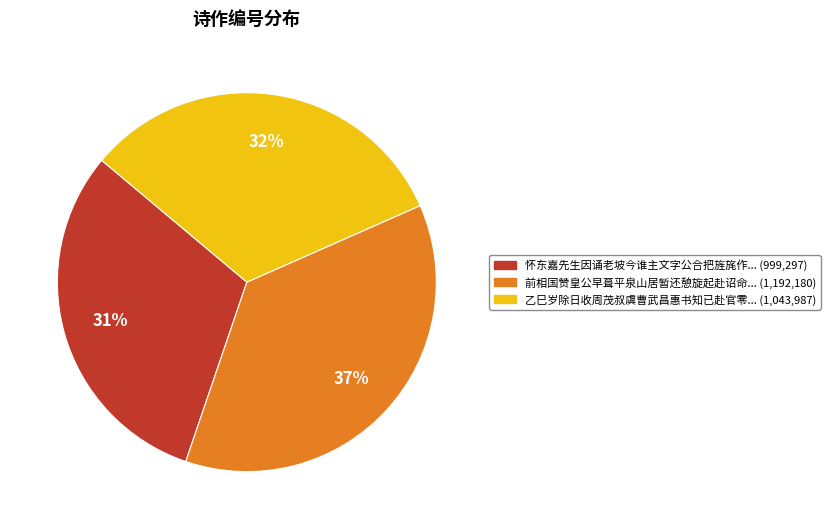

To the nearest percent, what is the difference between the largest and smallest slice percentages?

6%